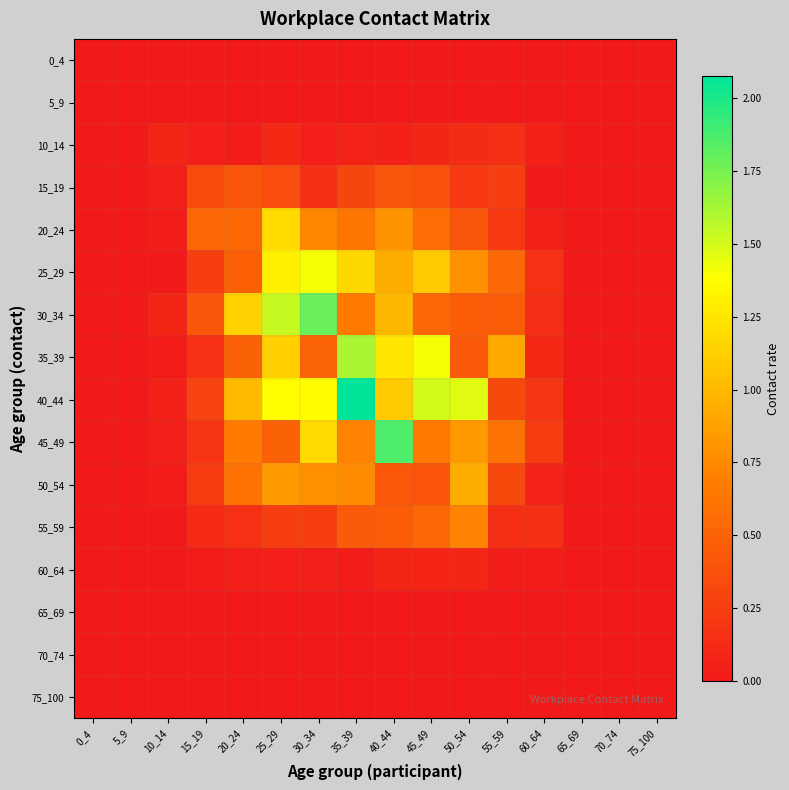

How many series are shown in this chart?

16